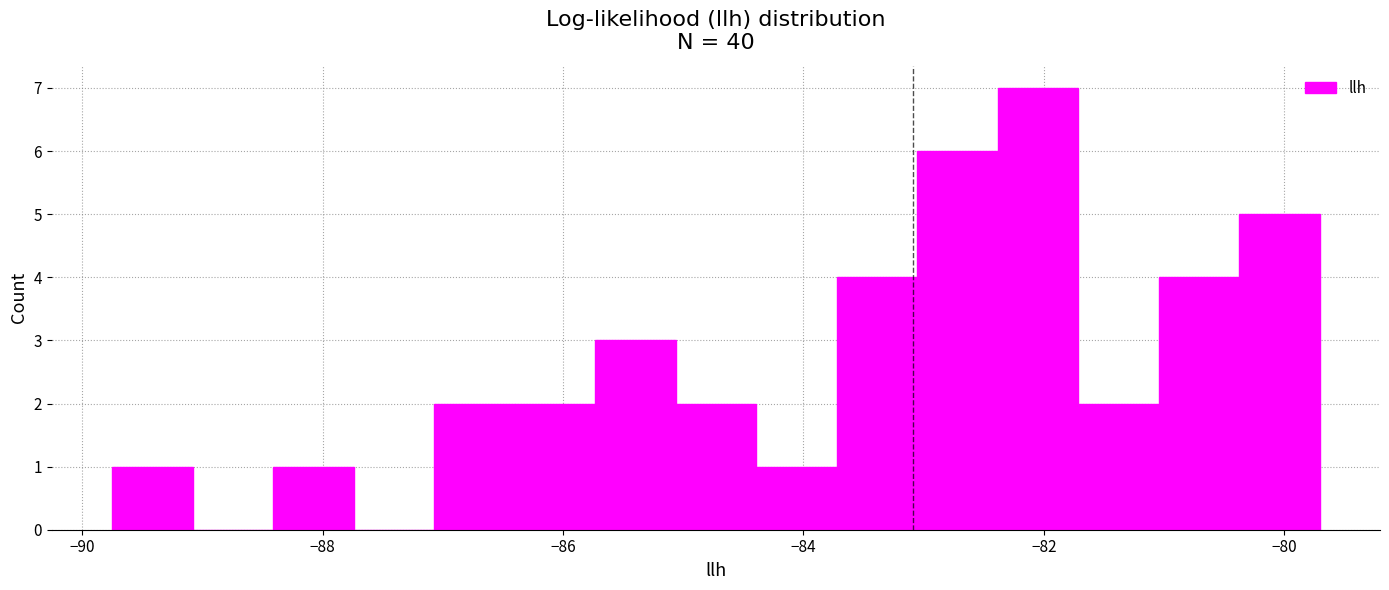

Read against the x-axis, roughly where is the centre of the tallest bar?

-82.0